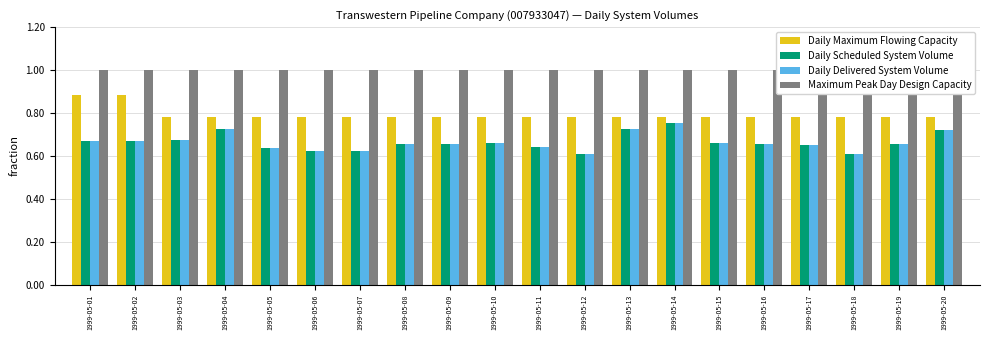

Is it true that Daily Maximum Flowing Capacity equals 1.1 at 1999-05-20?

False